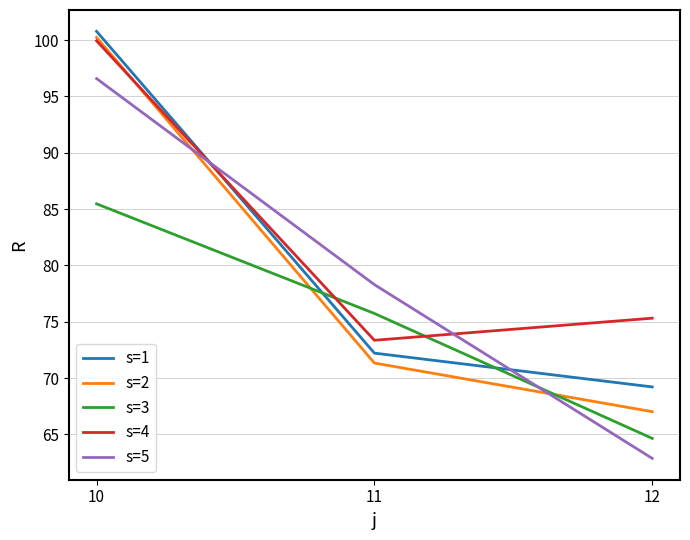

Reading left to right, transcribe all the data shown in this chart.

s=1: 100.8	72.2	69.2
s=2: 100.2	71.3	67.0
s=3: 85.5	75.7	64.7
s=4: 99.9	73.4	75.3
s=5: 96.6	78.3	62.9